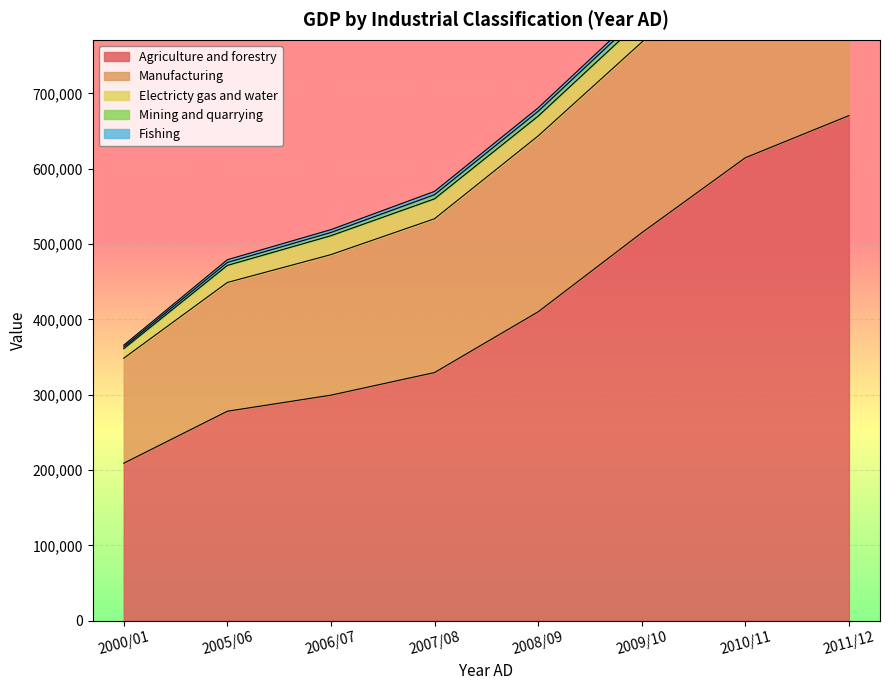

True or false: Agriculture and forestry and Mining and quarrying intersect in this chart.

False